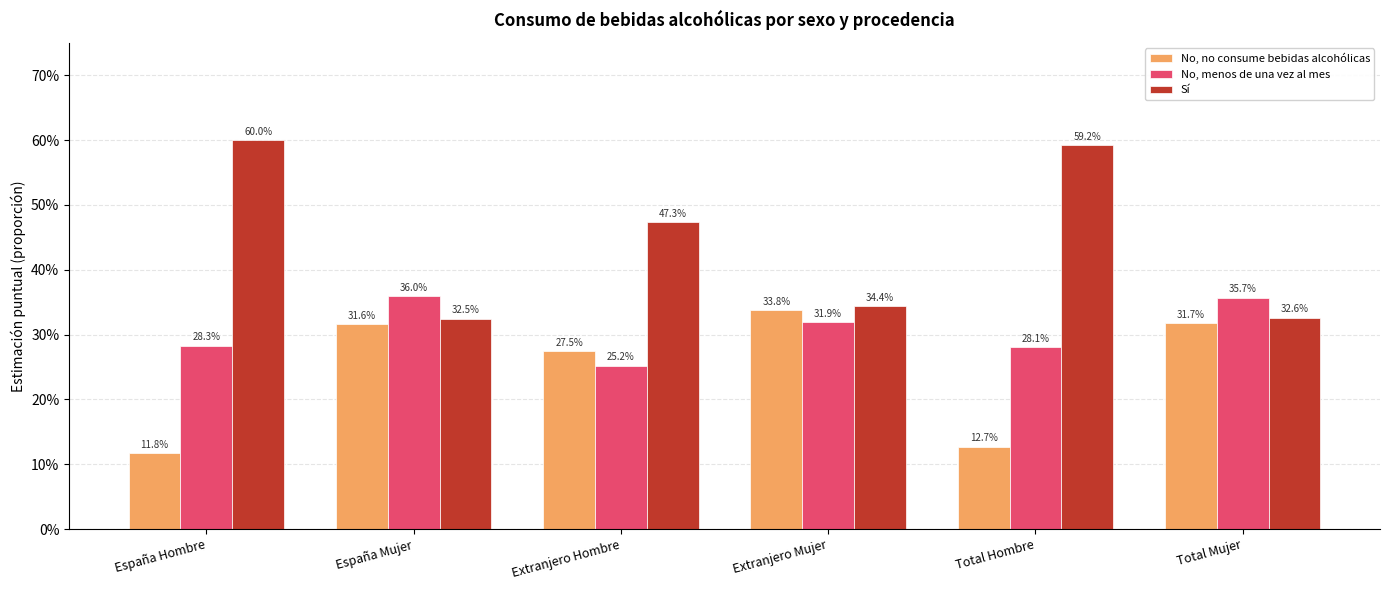

What are all the series names shown in the legend?

No, no consume bebidas alcohólicas, No, menos de una vez al mes, Sí